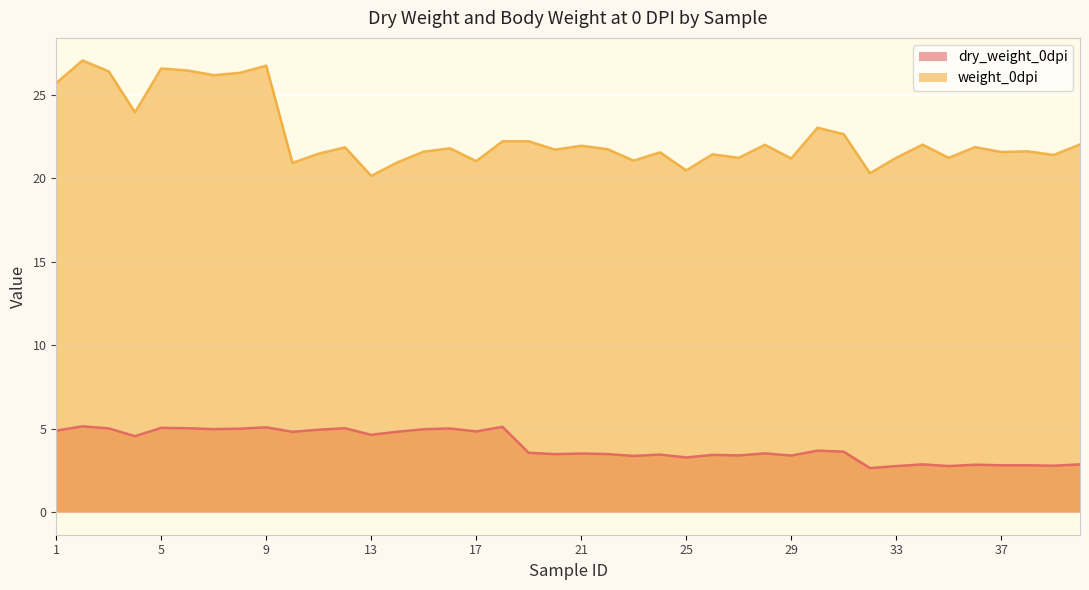

How many interior local valleys does the weight_0dpi series have?

14